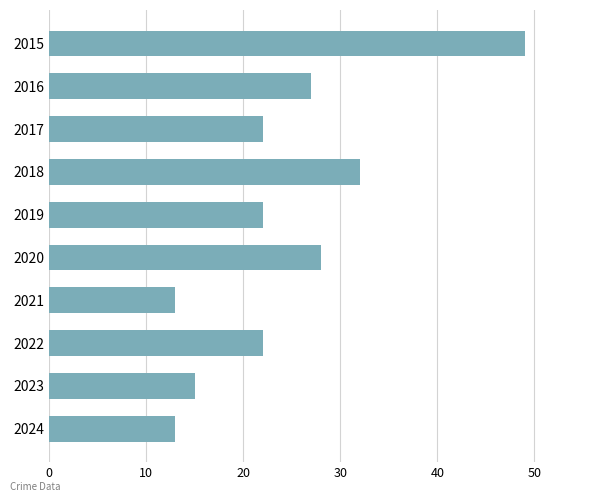

The value at 2024 is 13. True or false?

True